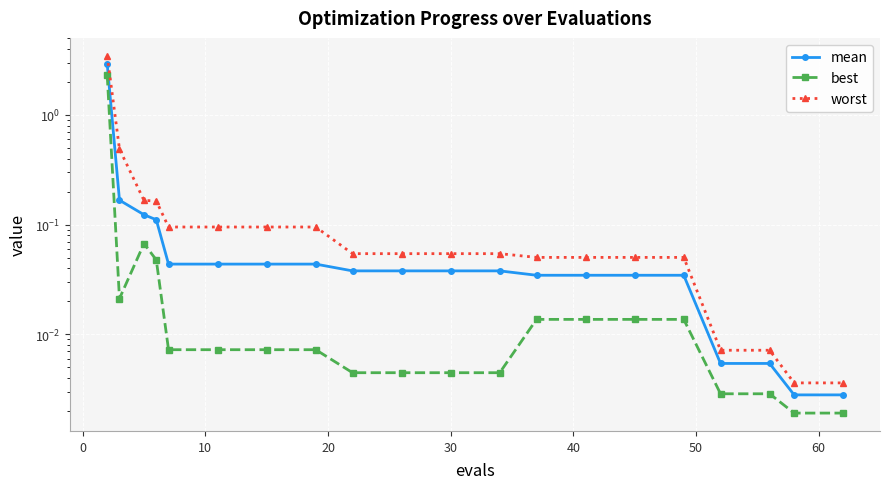

Rank the series by their maximum value, from lowest to highest.

best, mean, worst